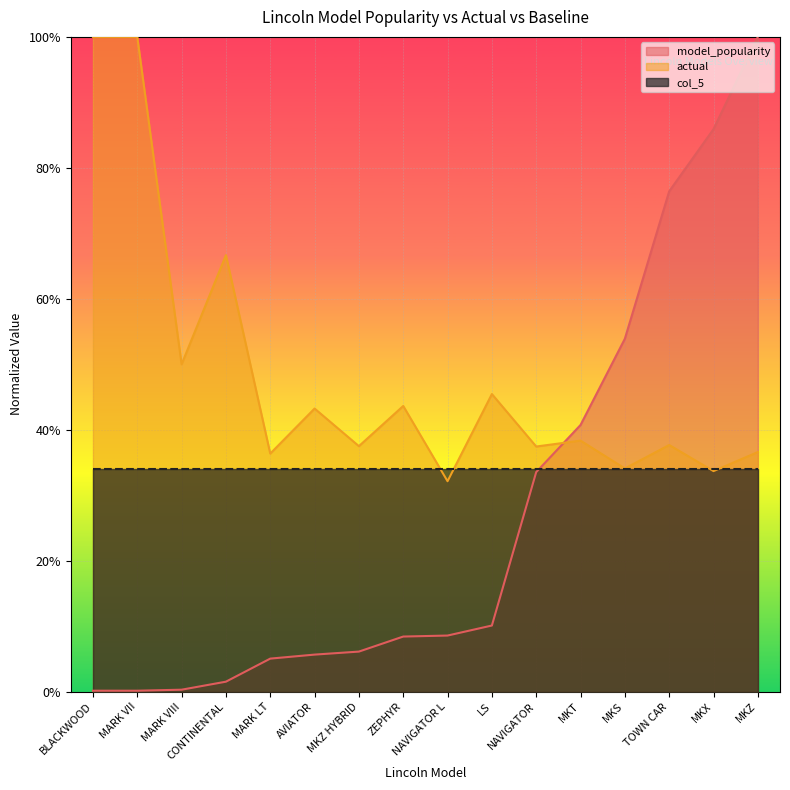

Which series ends up on top after the final intersection of model_popularity and actual?

model_popularity